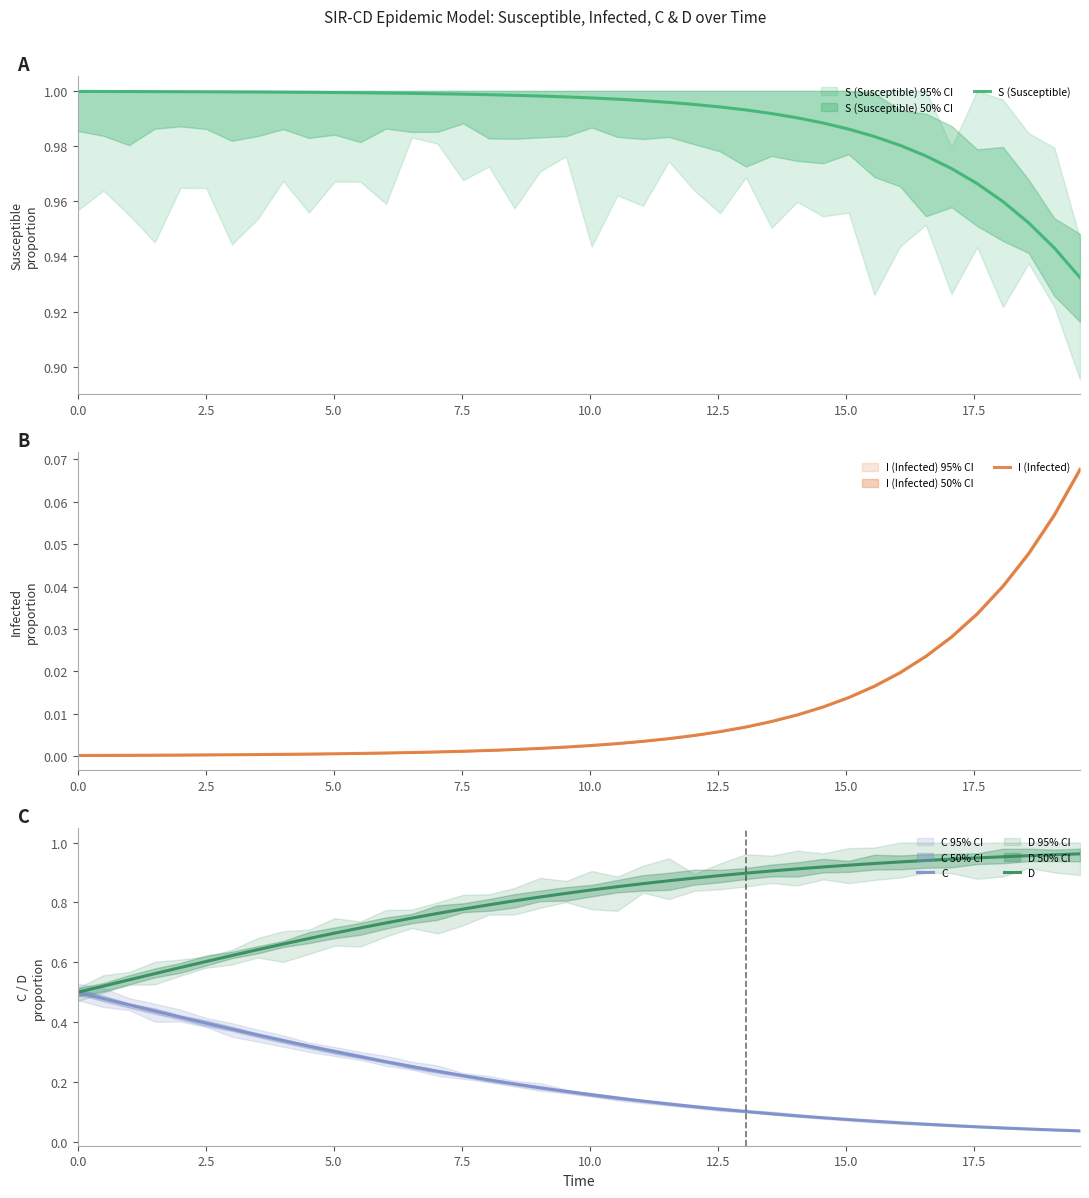

At which label is C closest to 0?

39